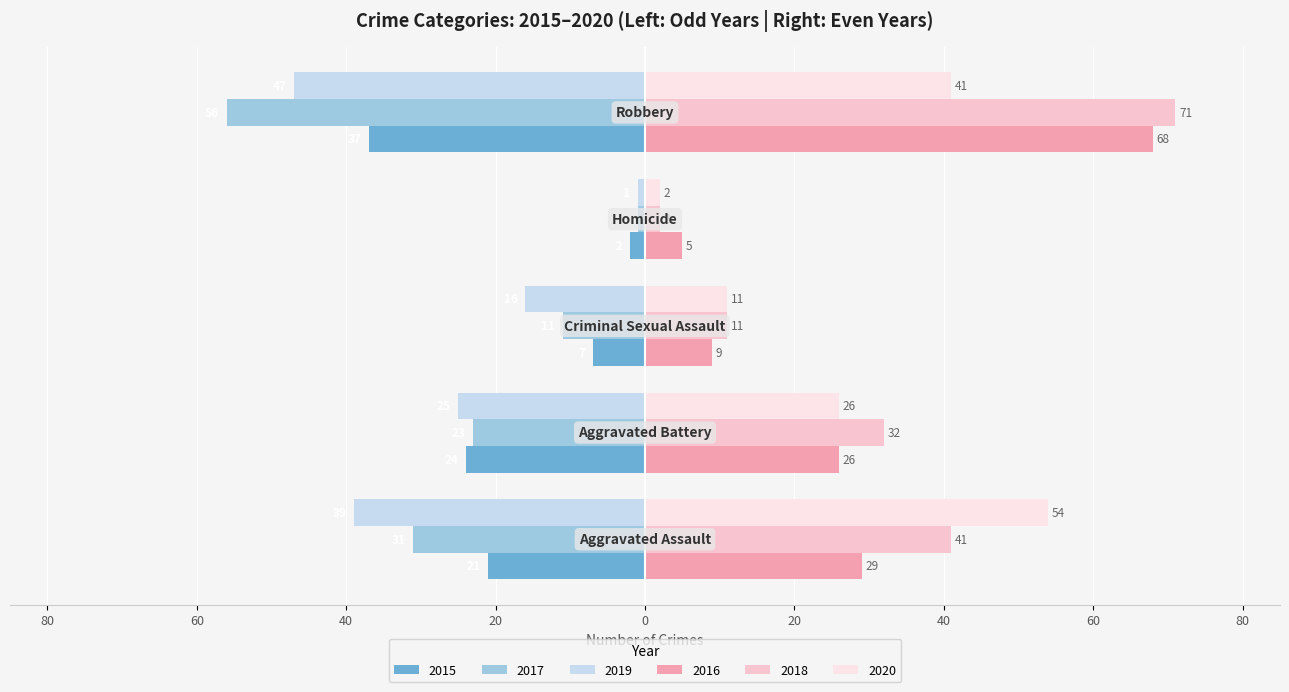

What are all the series names shown in the legend?

2015, 2017, 2019, 2016, 2018, 2020